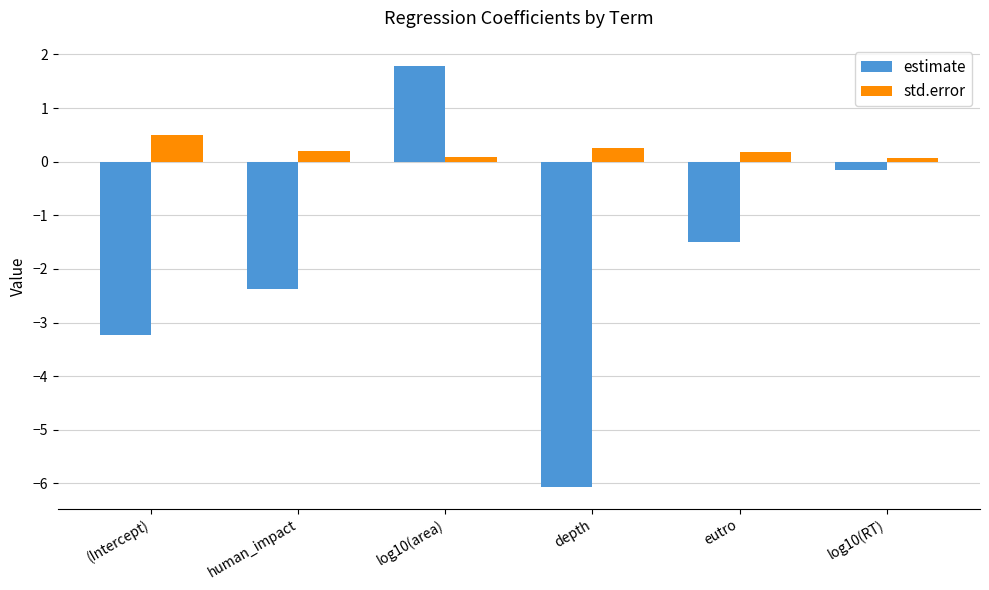

Rank the categories by estimate value from highest to lowest.

log10(area), log10(RT), eutro, human_impact, (Intercept), depth